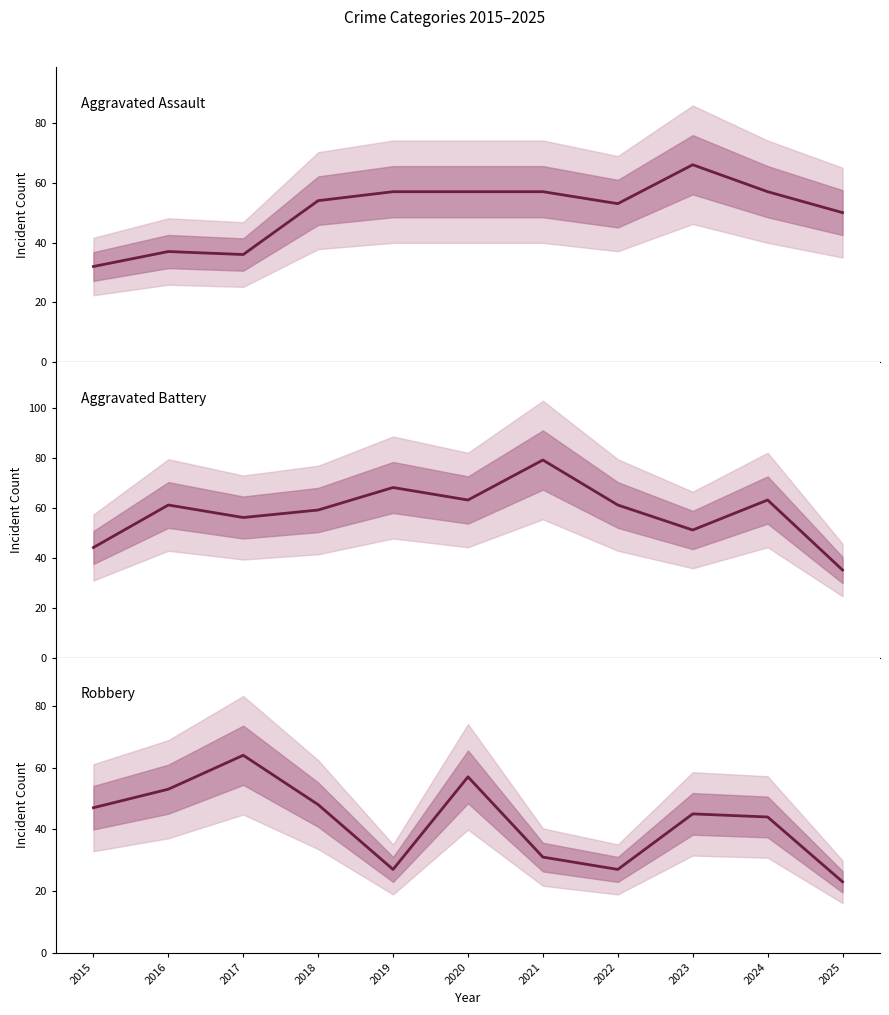

At how many categories does at least one series exceed 39?

11